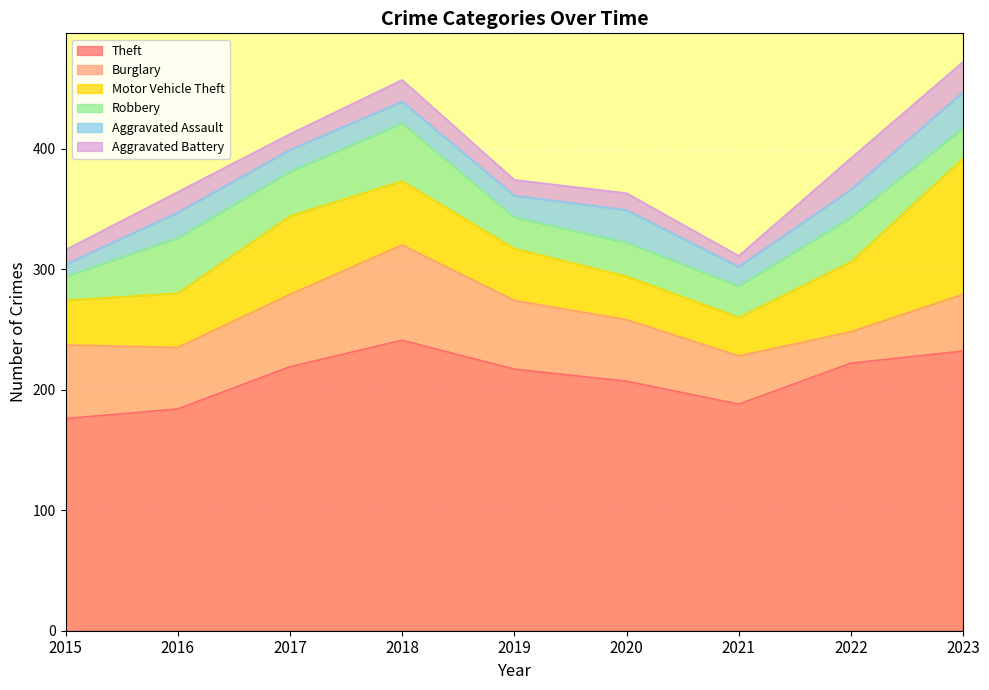

Where is Motor Vehicle Theft nearest to the value 72?

2017